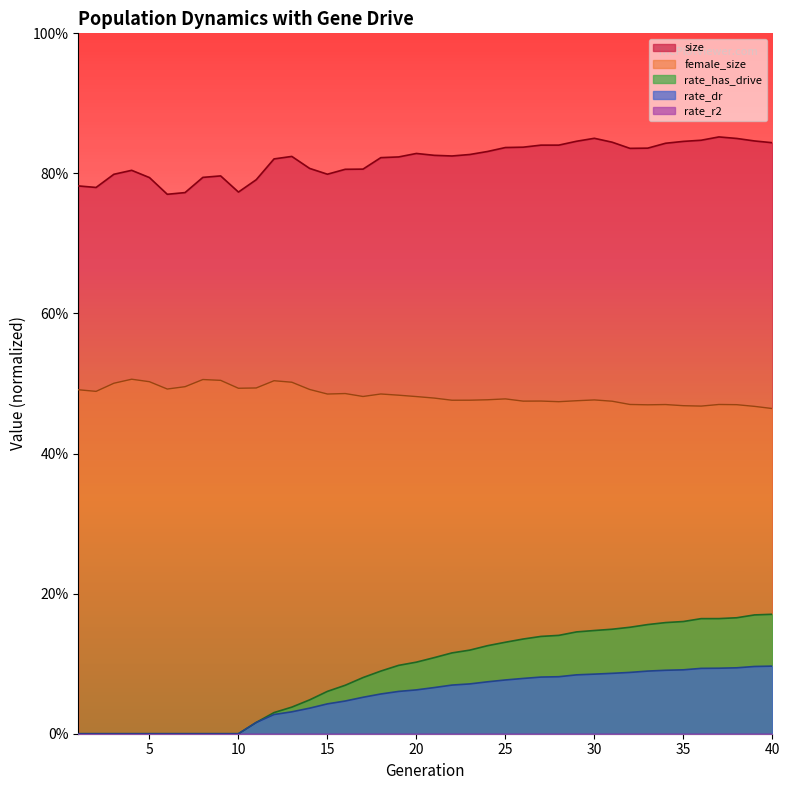

What is the average value of the rate_has_drive series?

0.1